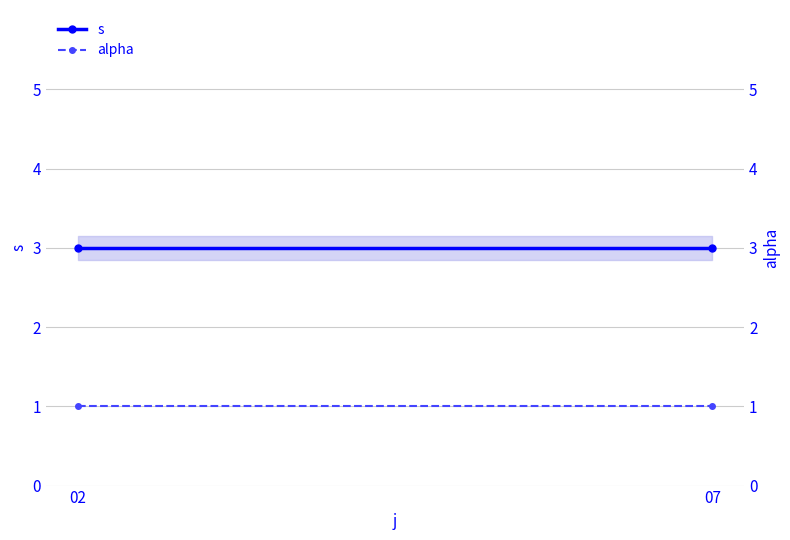

Reading right to left, extract all data points from this chart.

s: 3	3
alpha: 1	1